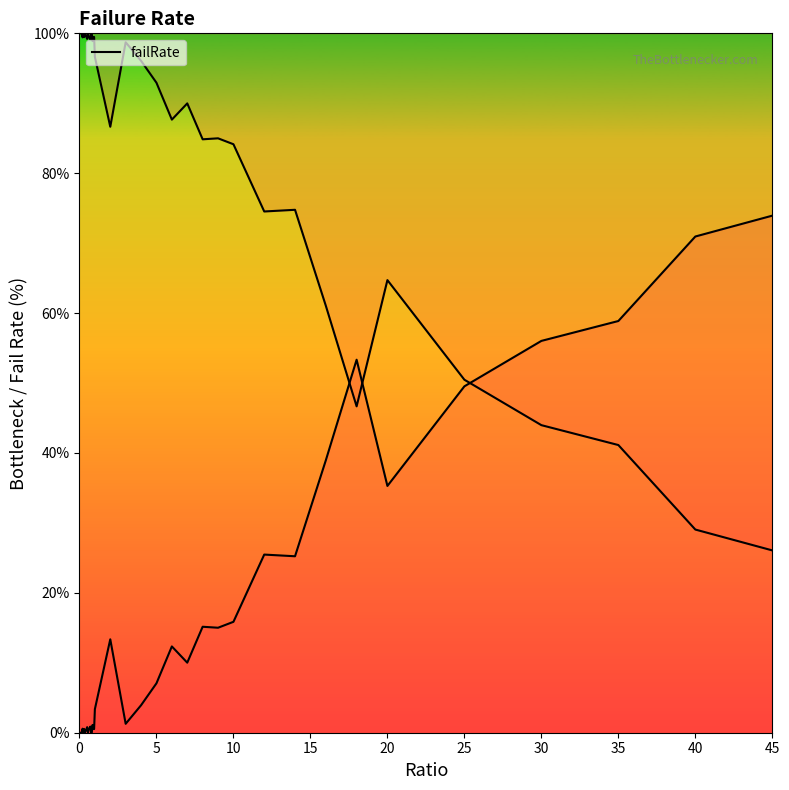

How many interior local valleys (lower than both neighbors) does the data have?

10